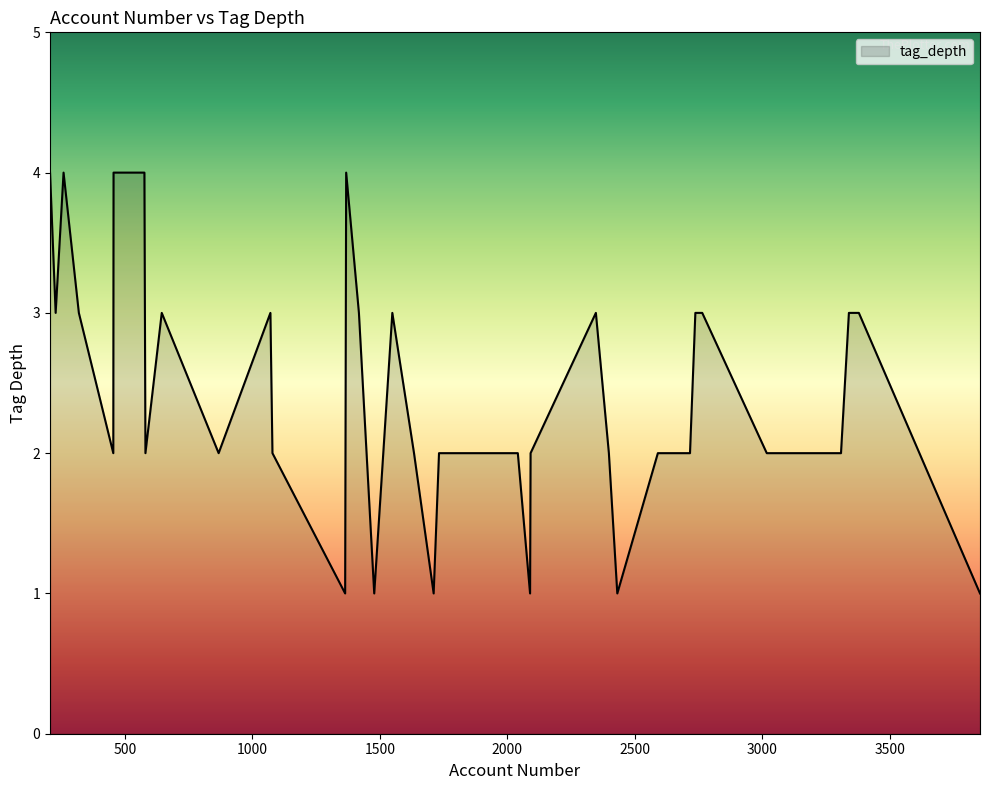

What is the greatest value displayed?

4